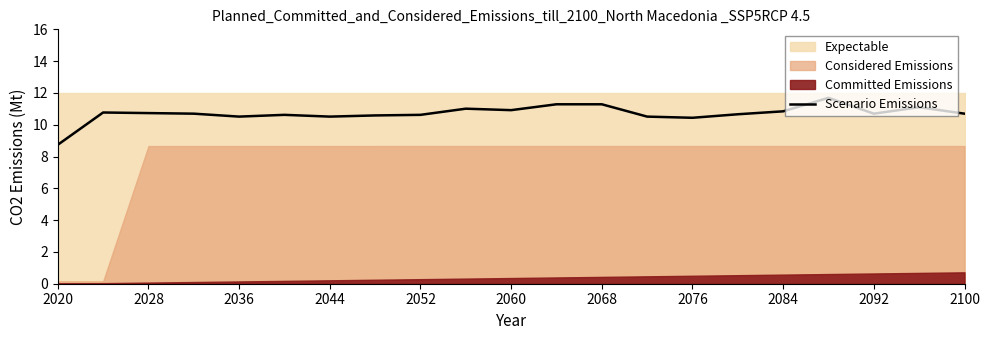

True or false: Scenario Emissions has a value of 10.7 at 2028.

True